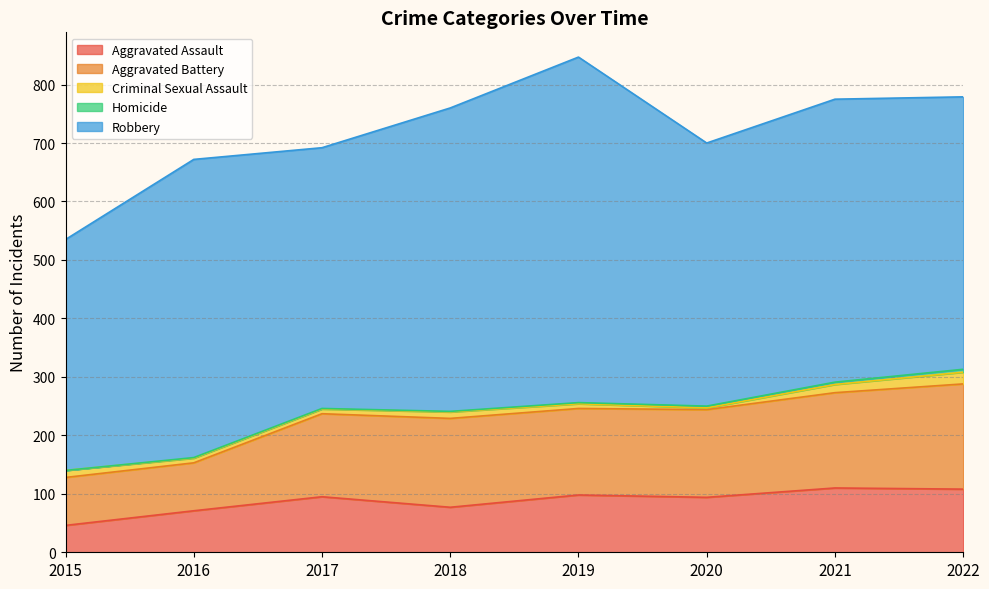

Where does the Aggravated Assault series first go above 95?

2019